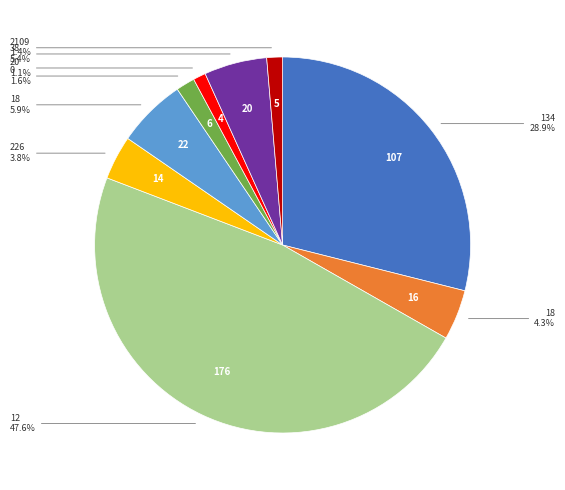

Does any single category account for the majority?

No